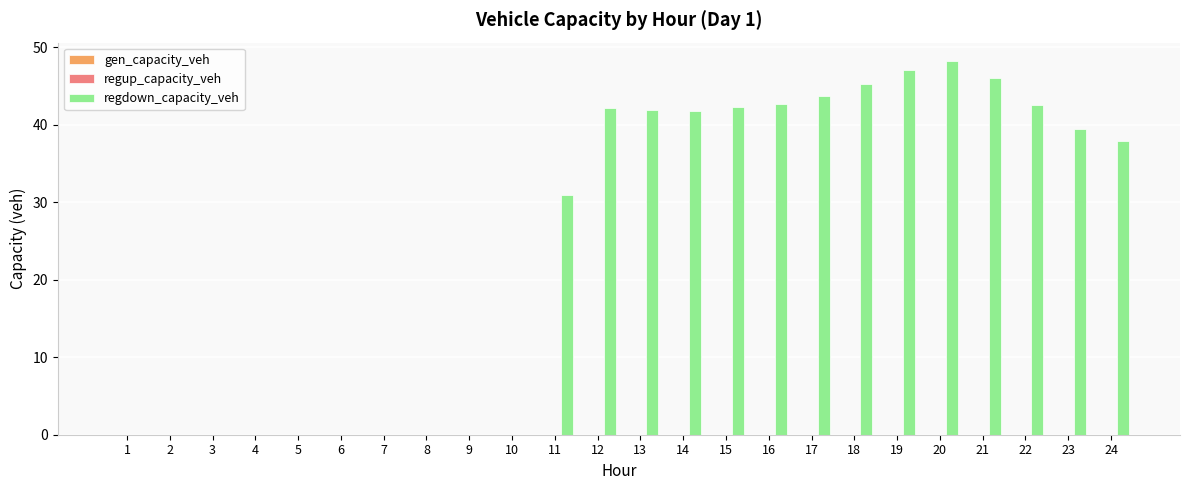

What is the sum of all values?

591.5